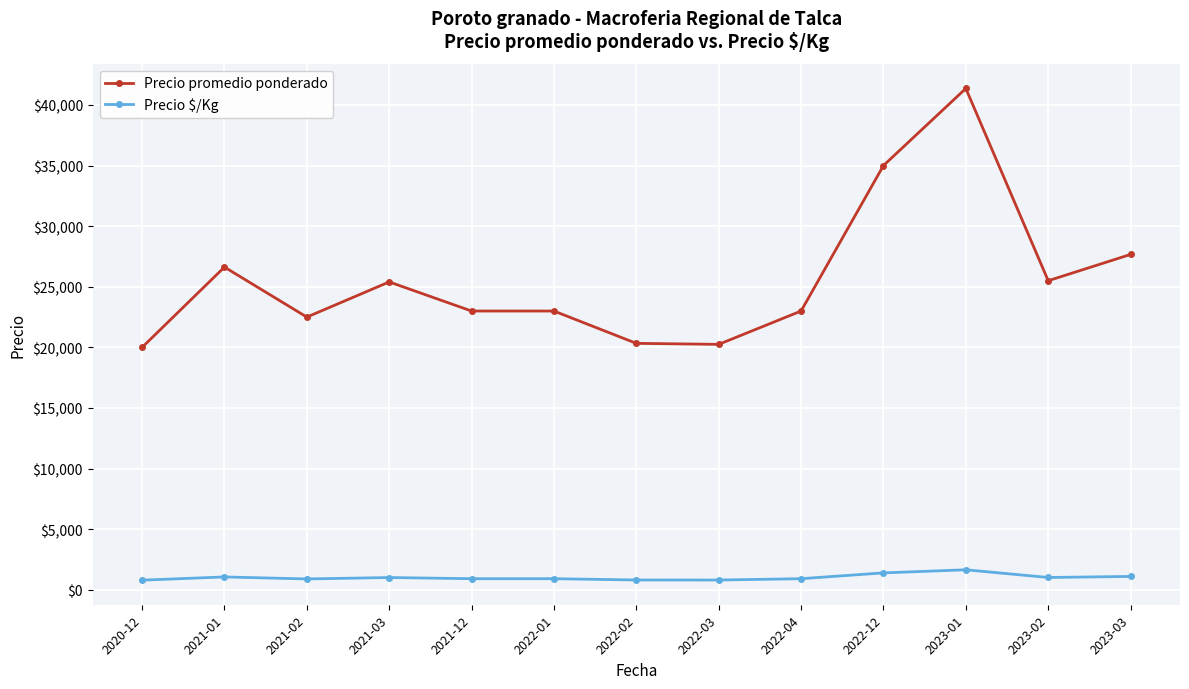

At which category does Precio promedio ponderado reach its first local peak?

2021-01